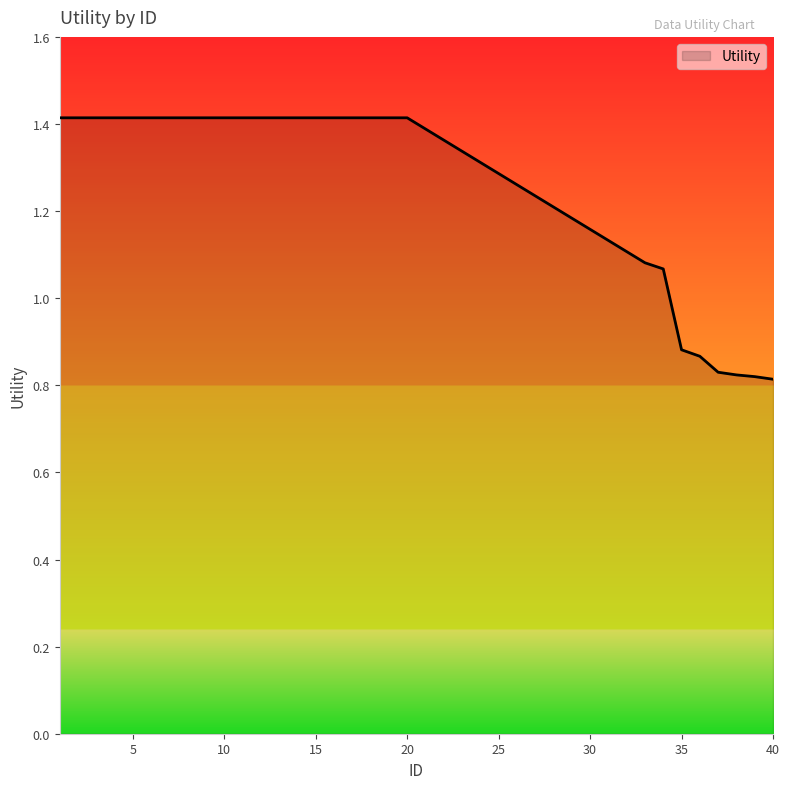

What is the difference between the maximum and minimum values?

0.6